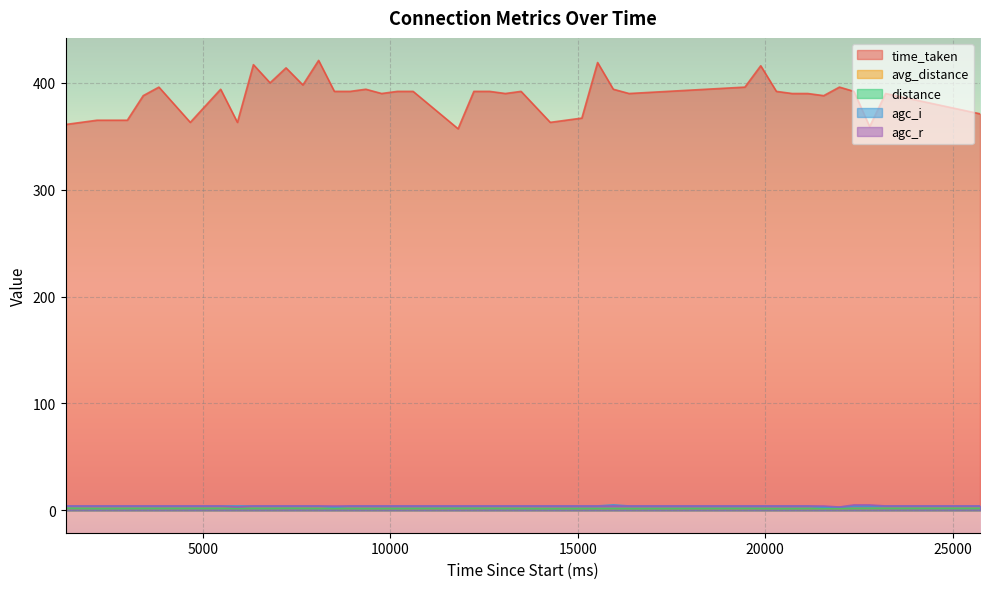

What is the difference between the second highest and second lowest values in the avg_distance series?

0.2